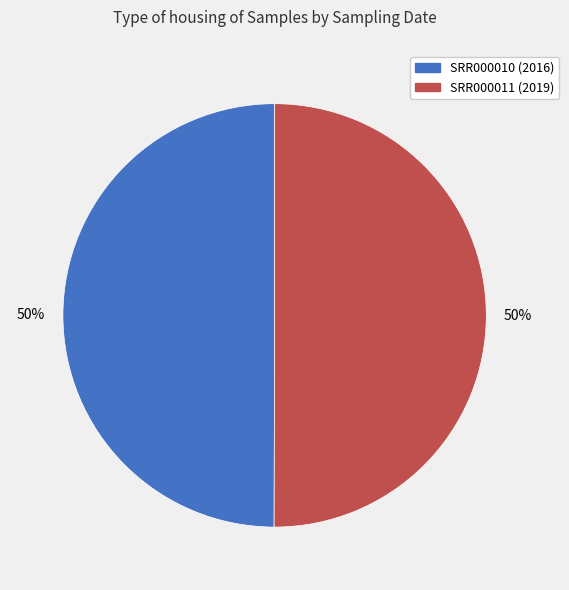

What percentage is the SRR000010 slice, to the nearest percent?

50%